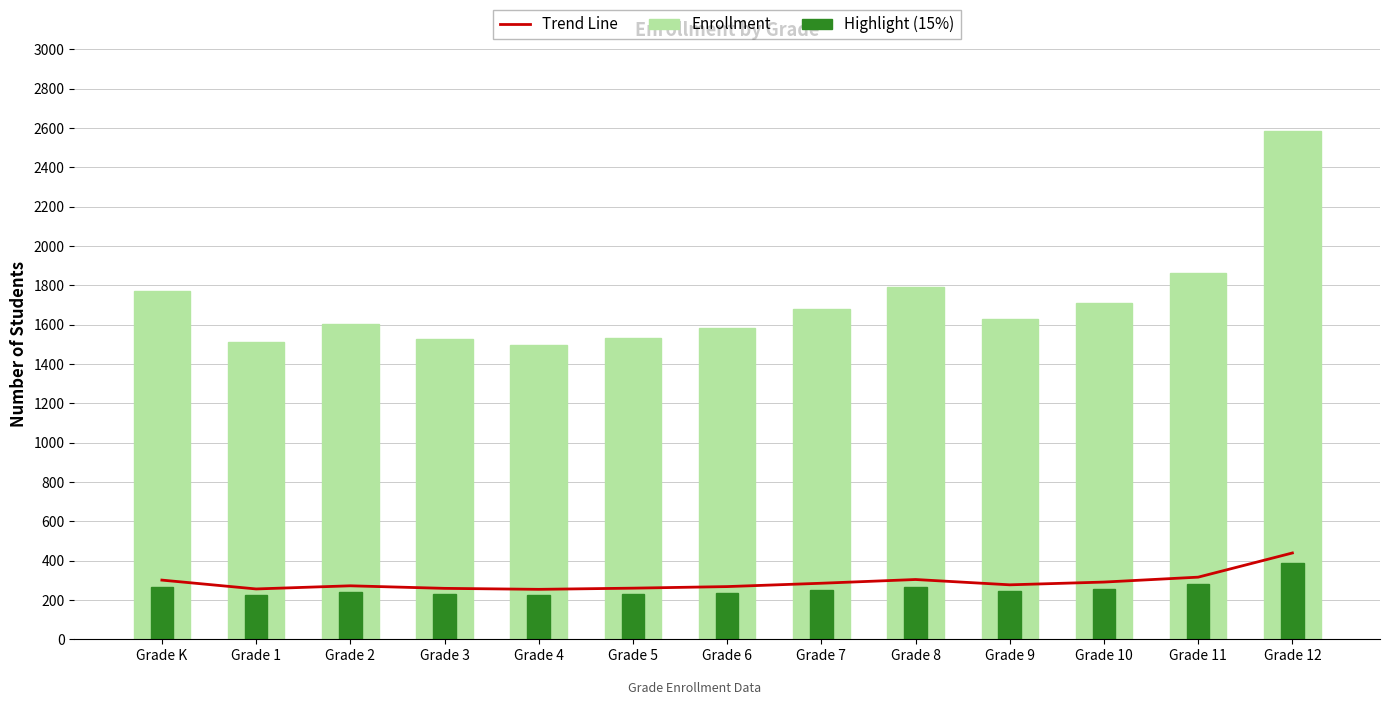

What position from the left is Grade 7?

8